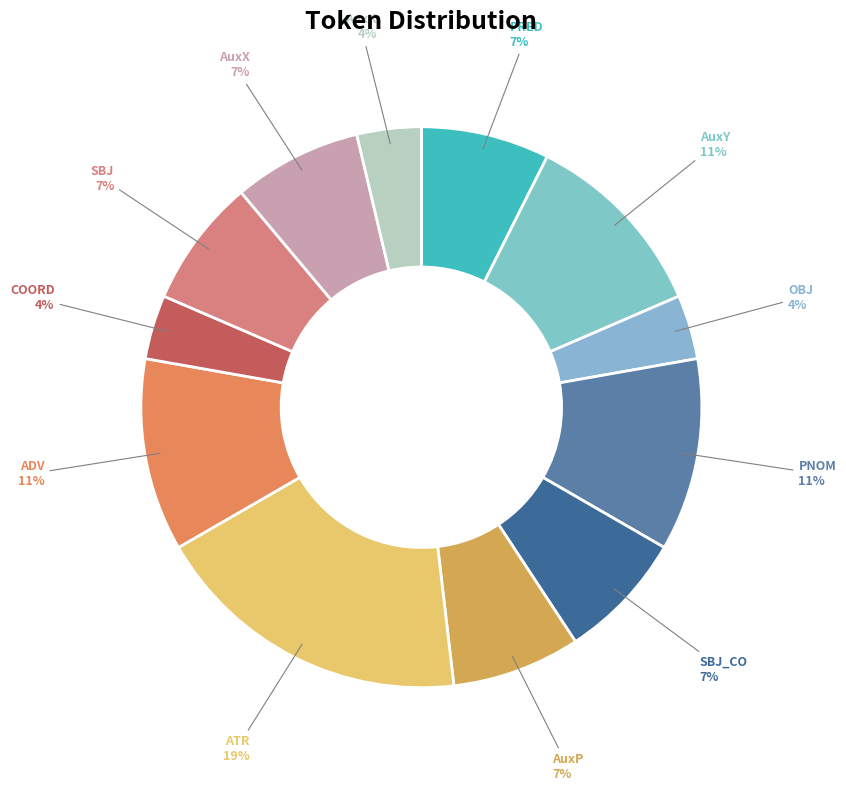

Is there a majority slice in this chart?

No